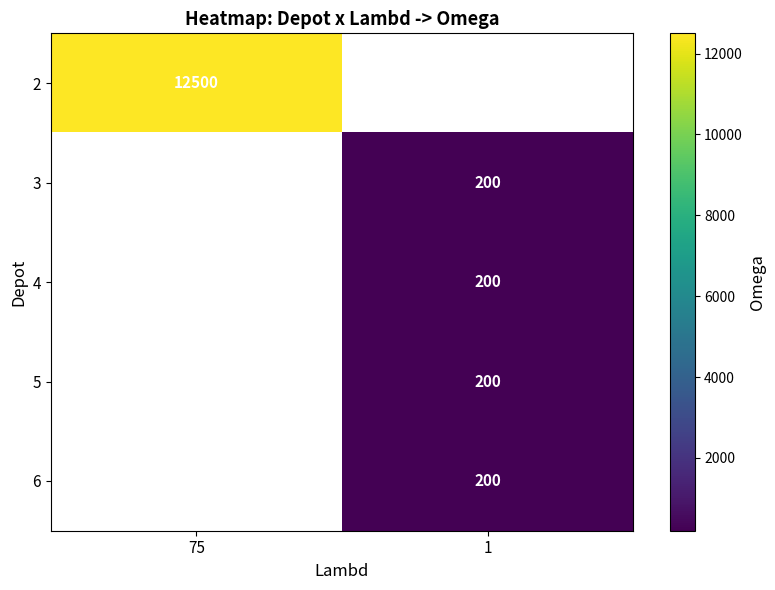

The value of 5 at 1 is 200. True or false?

True